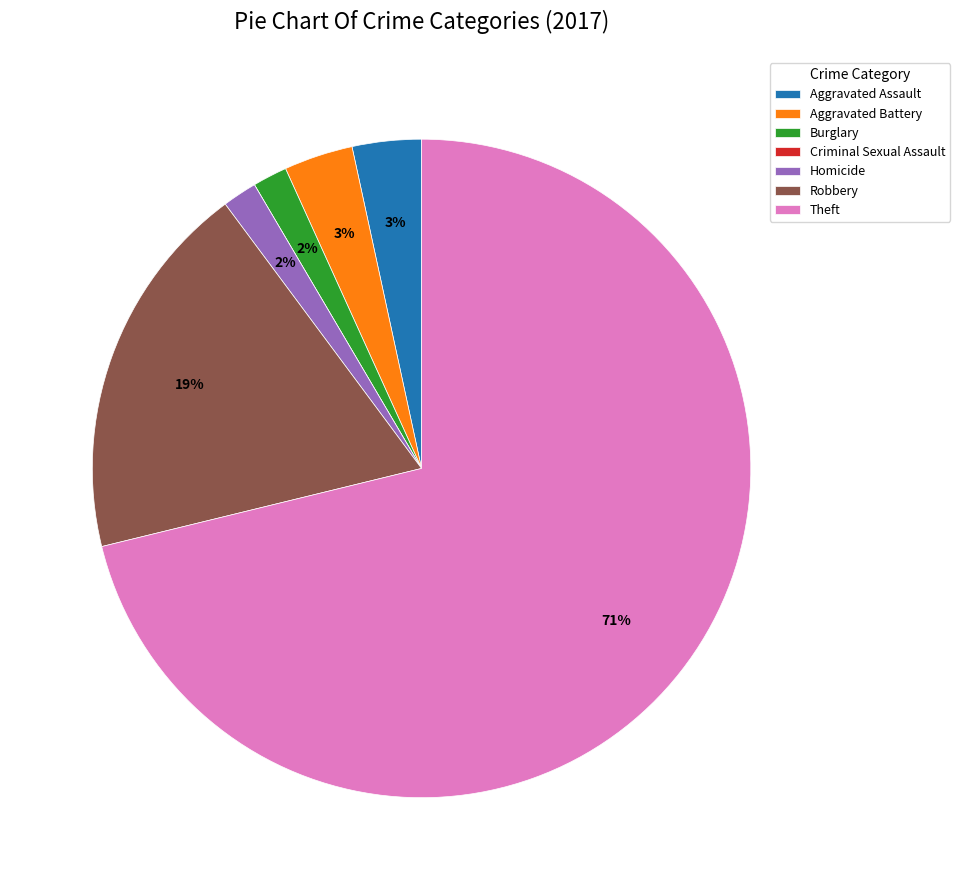

The Aggravated Battery slice represents 17% of the pie. True or false?

False